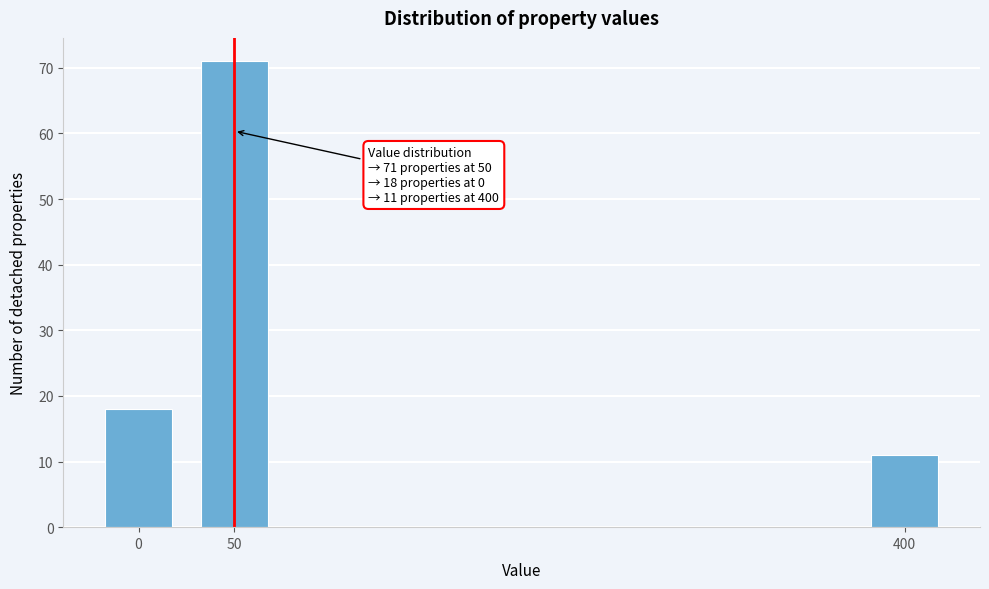

Reading left to right, list all the values displayed in this chart.

18	71	11